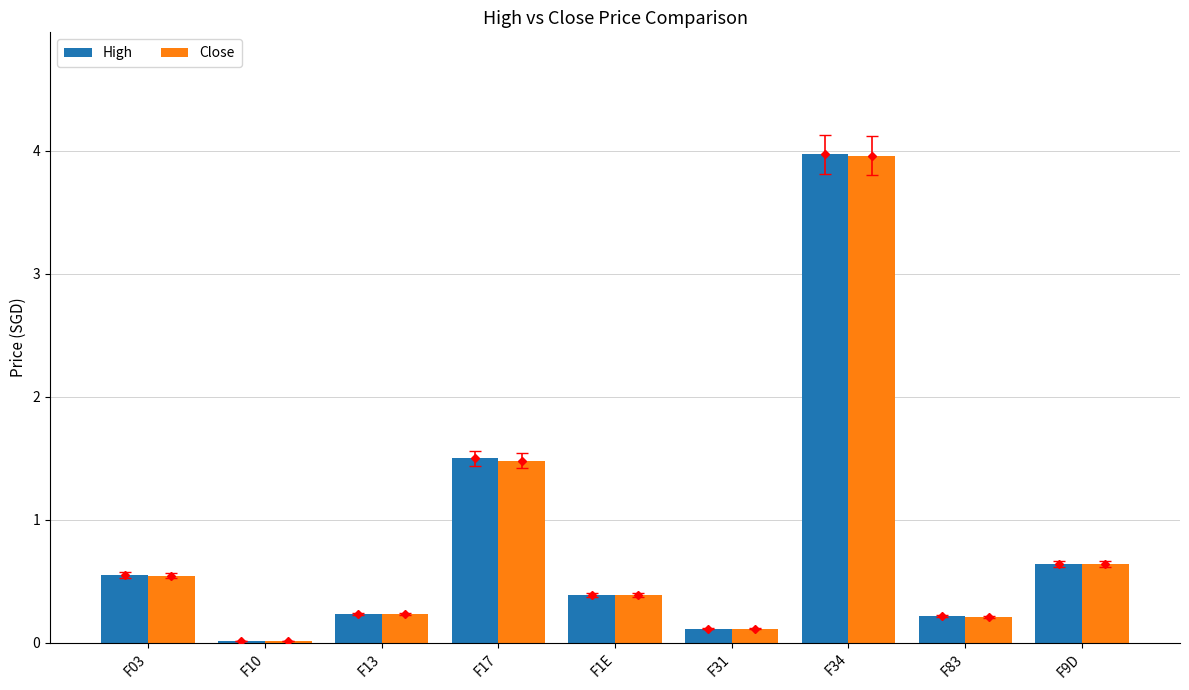

Between F10 and F9D, which series saw the biggest shift?

Close